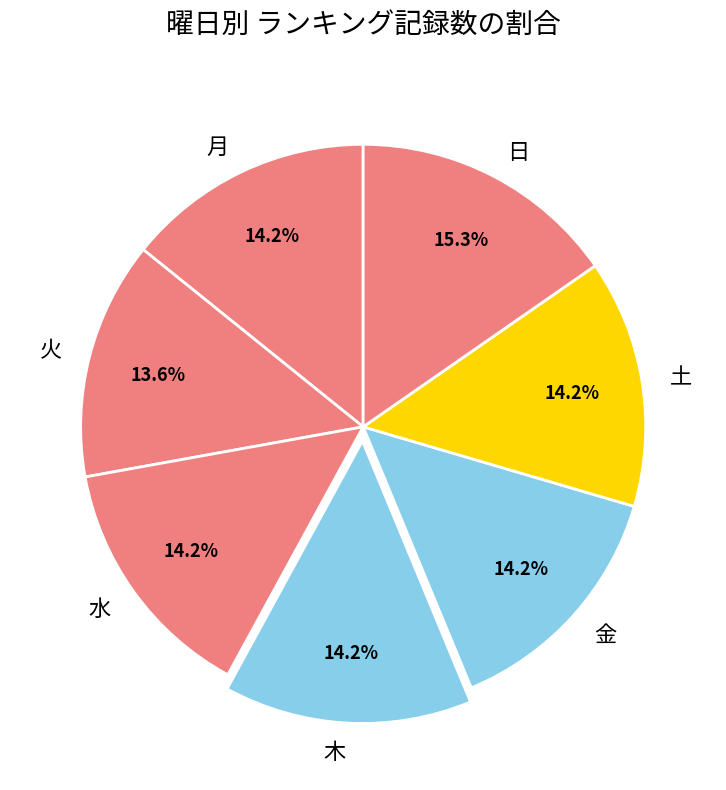

To the nearest percent, what percentage of the pie is 金?

14%